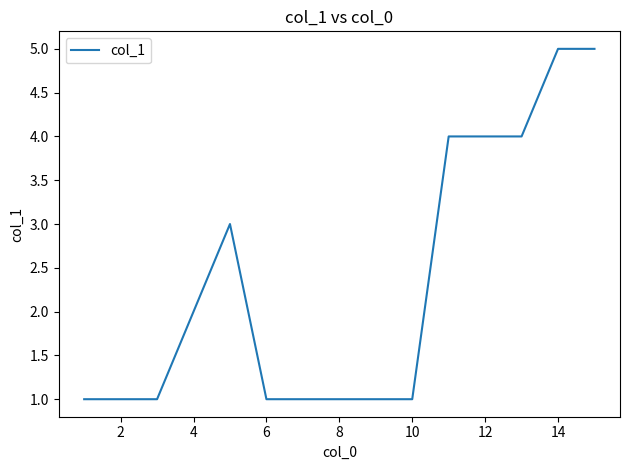

What is the maximum value shown in the chart?

5